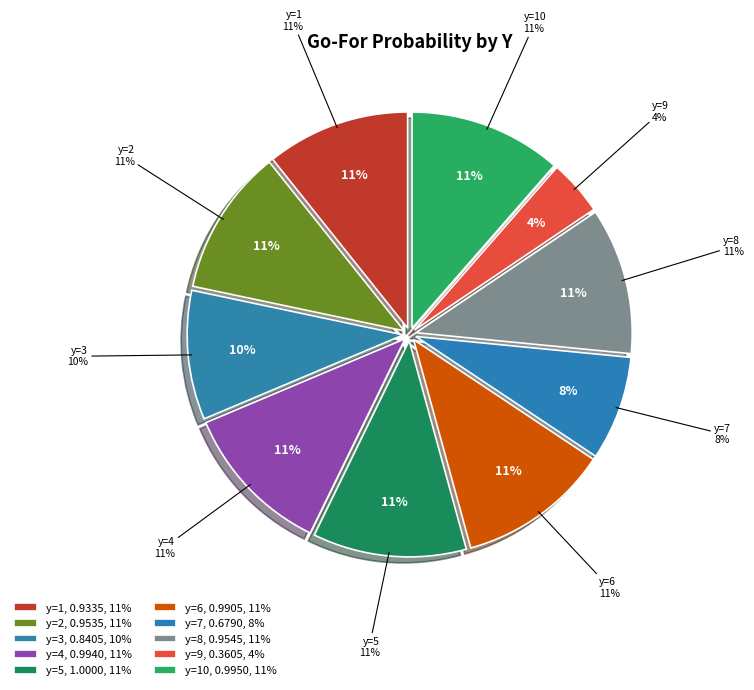

To the nearest percent, what is the difference between the y=4 and y=7 slice percentages?

4%